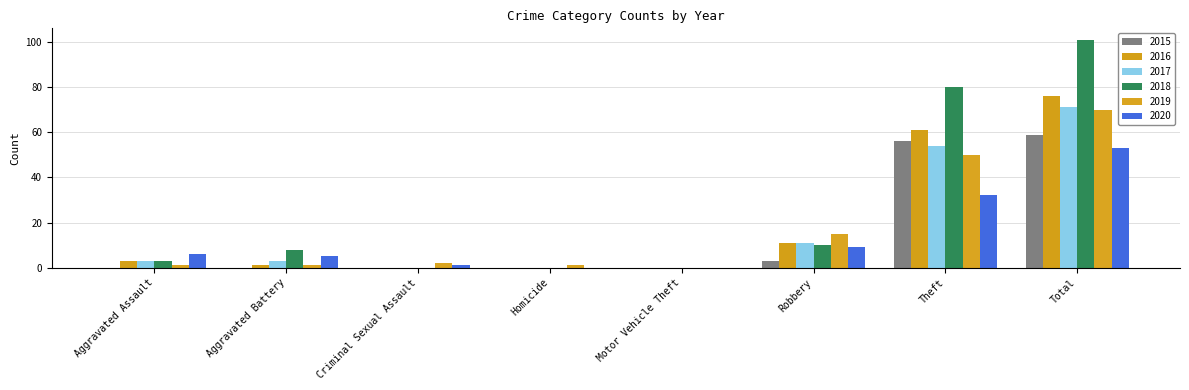

Is the value of 2016 at Theft greater than the value of 2015 at Motor Vehicle Theft?

Yes